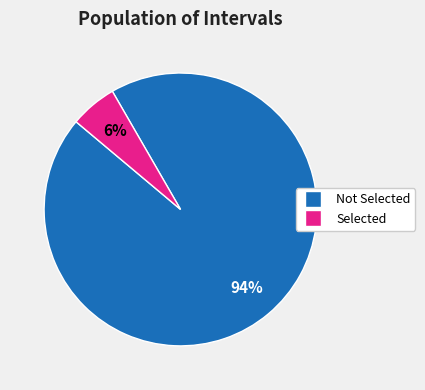

Does any single category account for the majority?

Yes